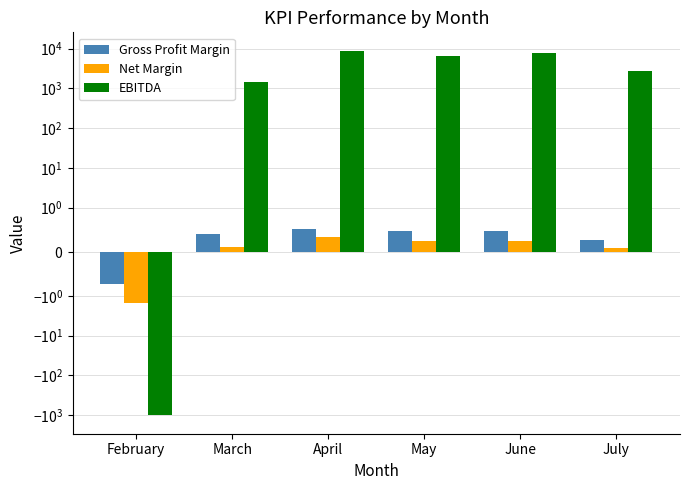

How many values in the Net Margin series exceed 0?

5